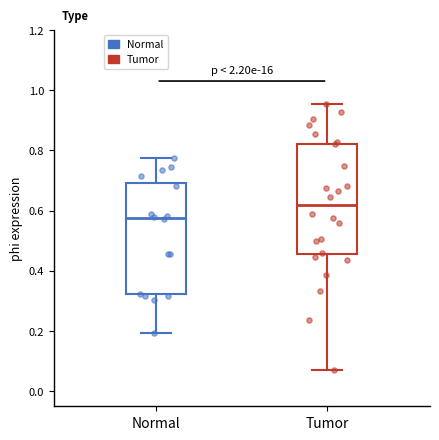

Where is the lower edge of the box for Normal on the y-axis? The values are not printed on the chart, so give them approximately, as read against the axis.

0.32